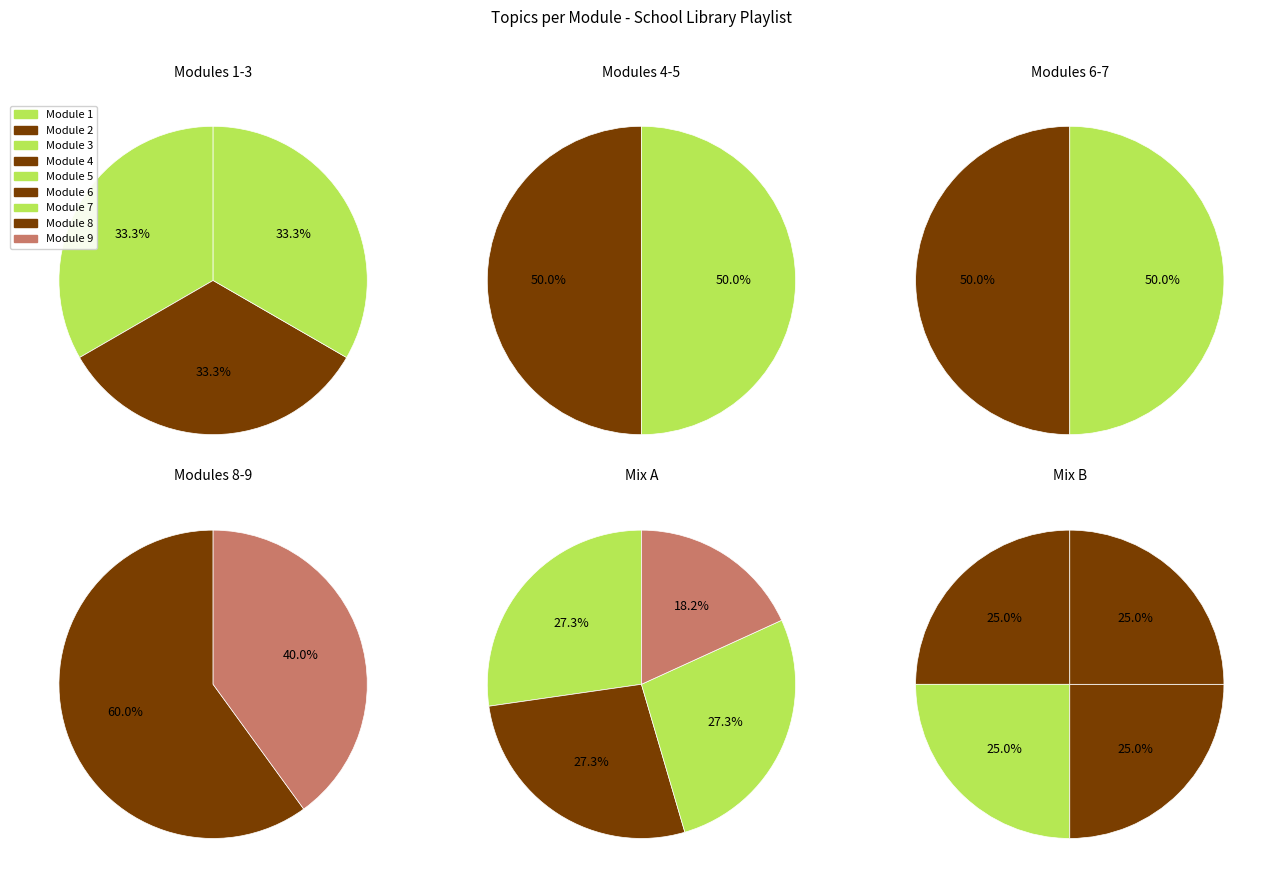

Count the number of slices in the pie.

9